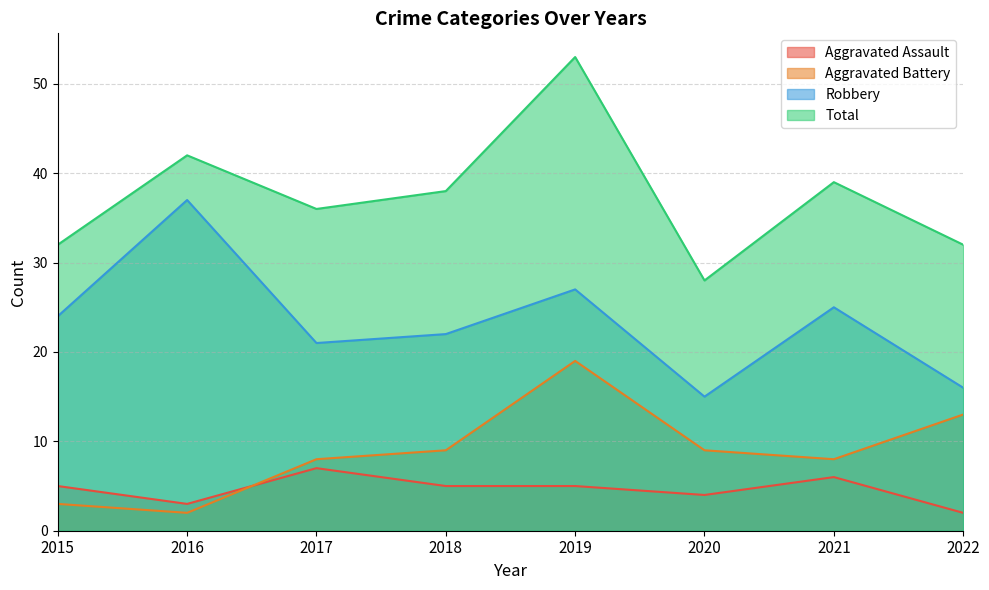

What is the value of the Total point at the 3rd from the left?

36